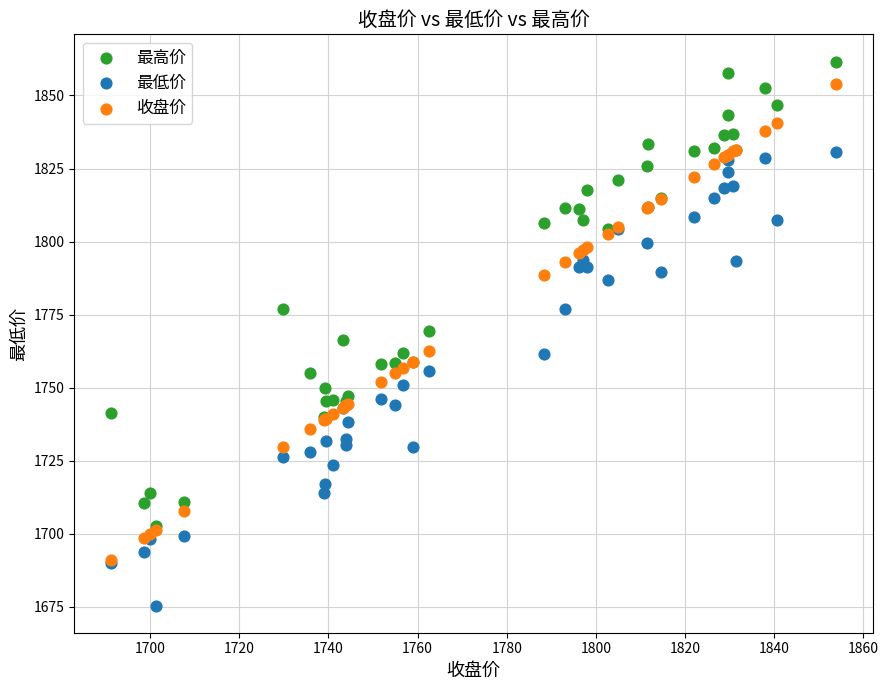

Which series reaches the minimum Y coordinate?

最低价